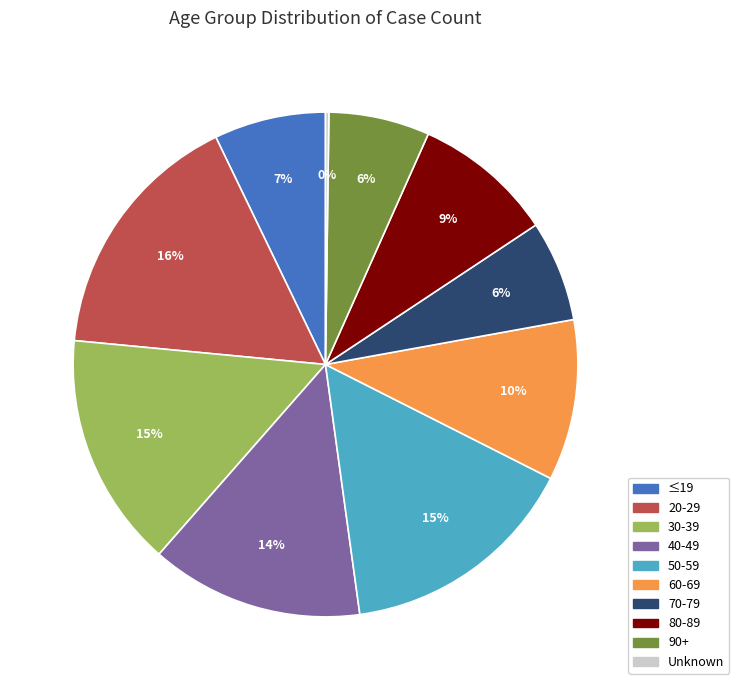

What is the largest slice in the pie chart?

20-29